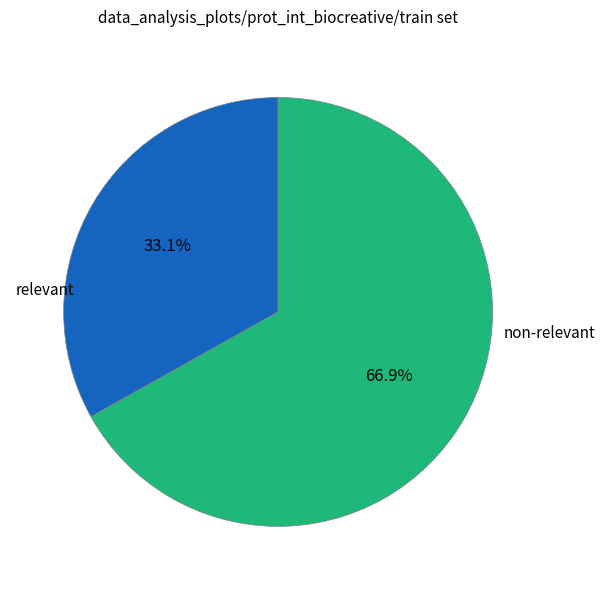

Is there a majority slice in this chart?

Yes